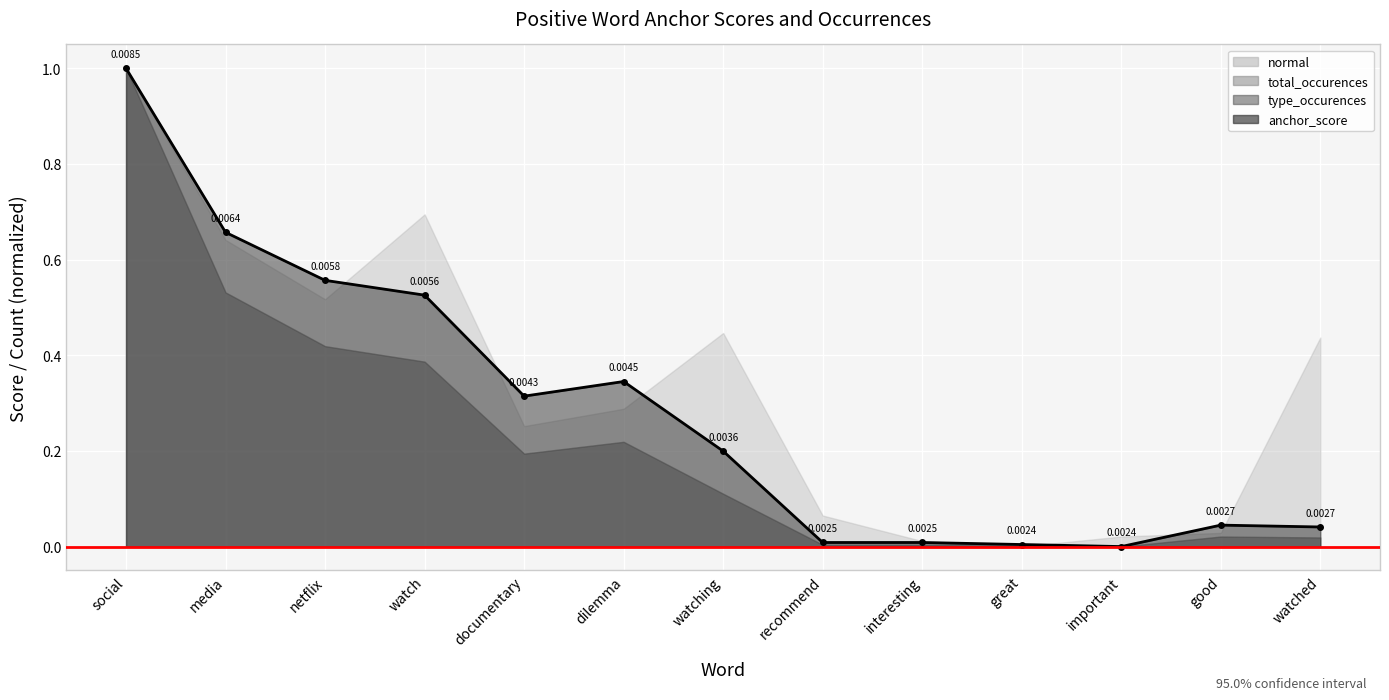

Reading right to left, extract all data points from this chart.

0.0	0.0	0.0	0.0	0.0	0.0	0.2	0.3	0.3	0.5	0.6	0.7	1.0